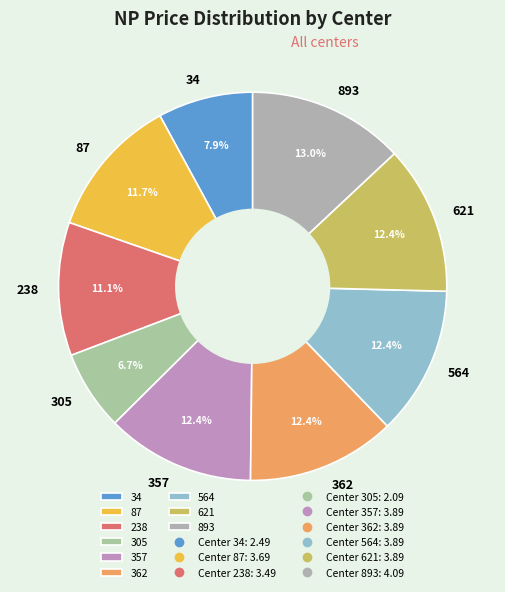

Approximately how many times larger is the value at 238 compared to 357?

0.9